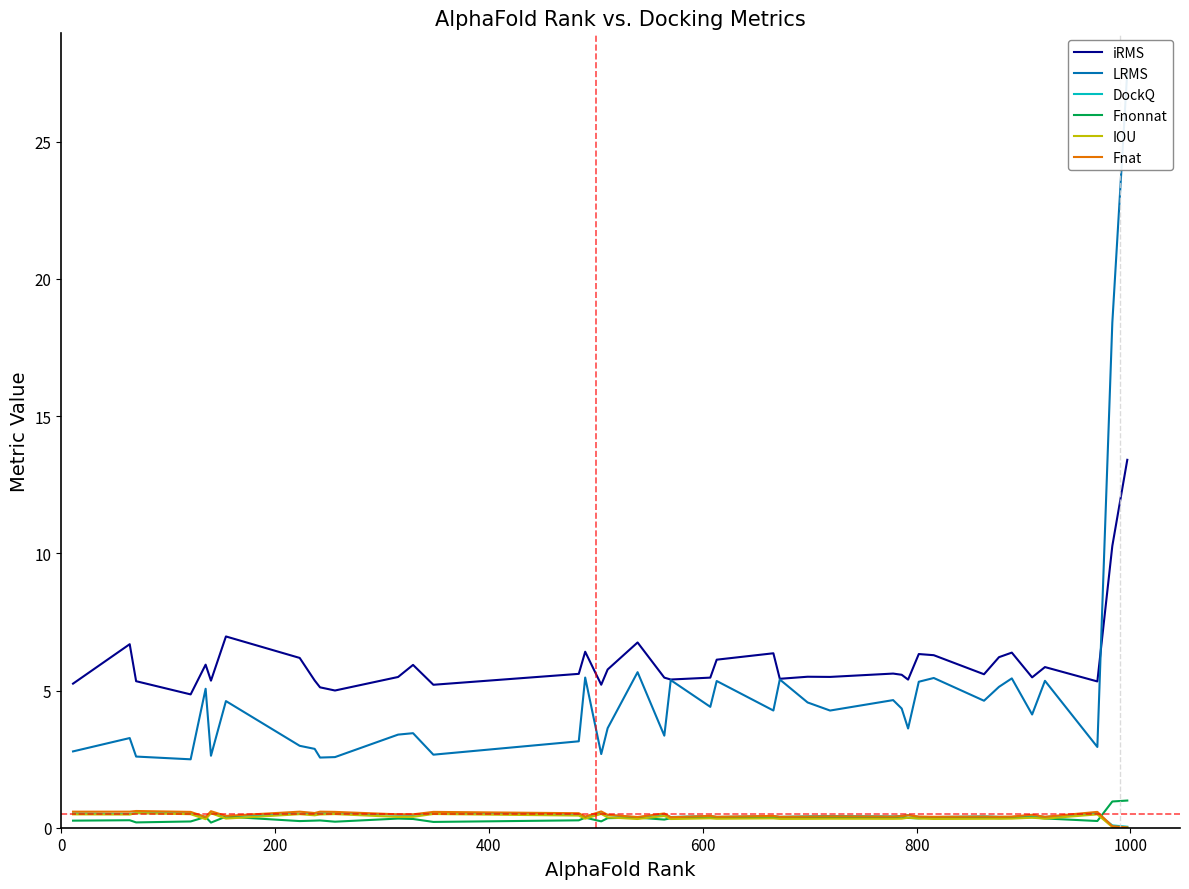

What is the sum of all LRMS values?

198.5